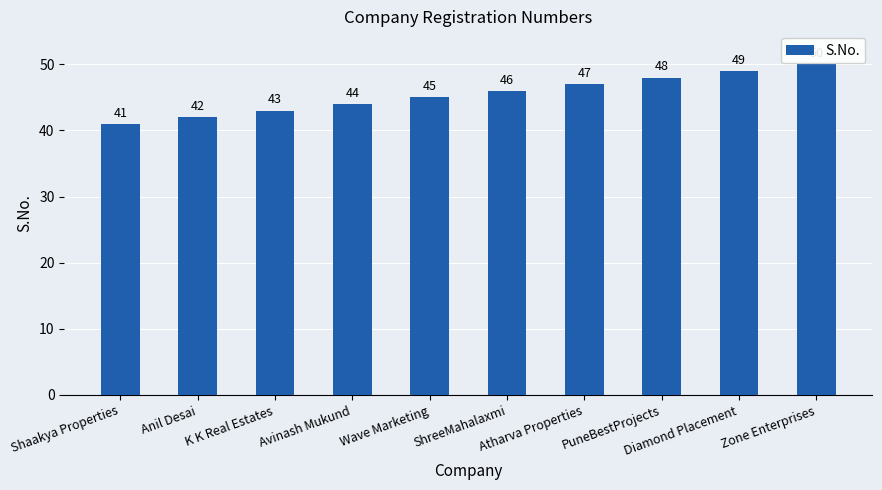

List the labels in order of value, smallest first.

Shaakya Properties, Anil Desai, K K Real Estates, Avinash Mukund, Wave Marketing, ShreeMahalaxmi, Atharva Properties, PuneBestProjects, Diamond Placement, Zone Enterprises